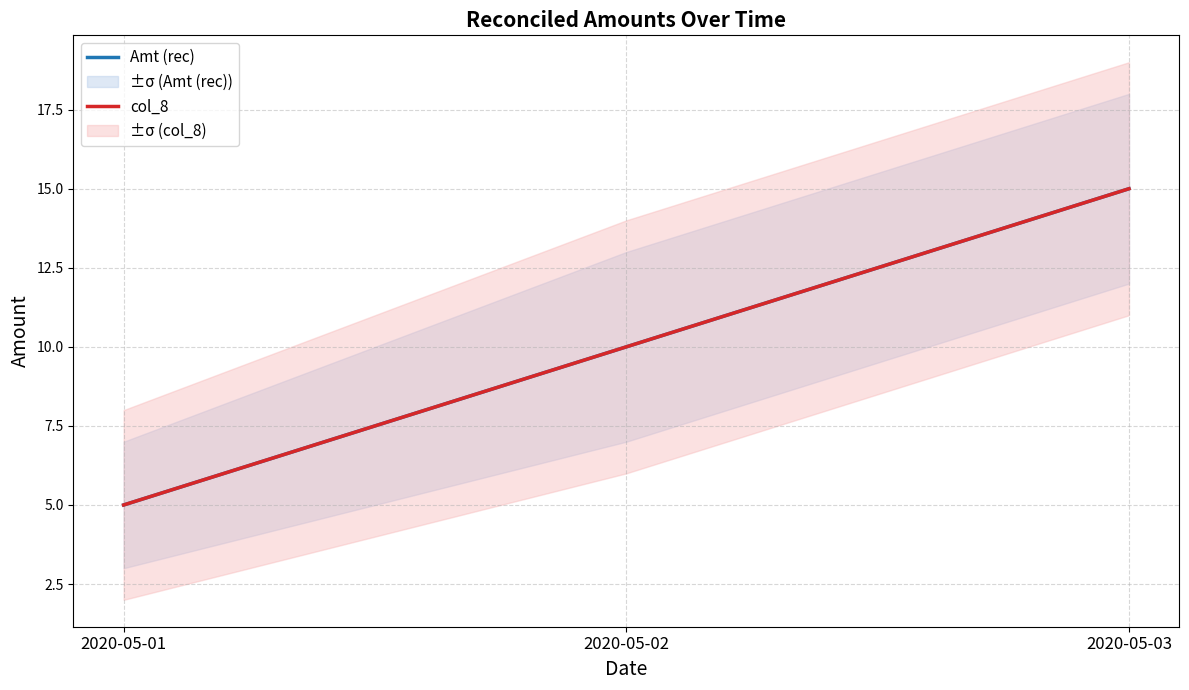

The value of col_8 at 2020-05-02 is 17. True or false?

False